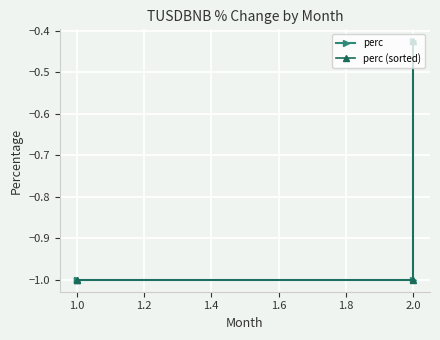

List the series in order of their peak value, highest first.

perc, perc (sorted)